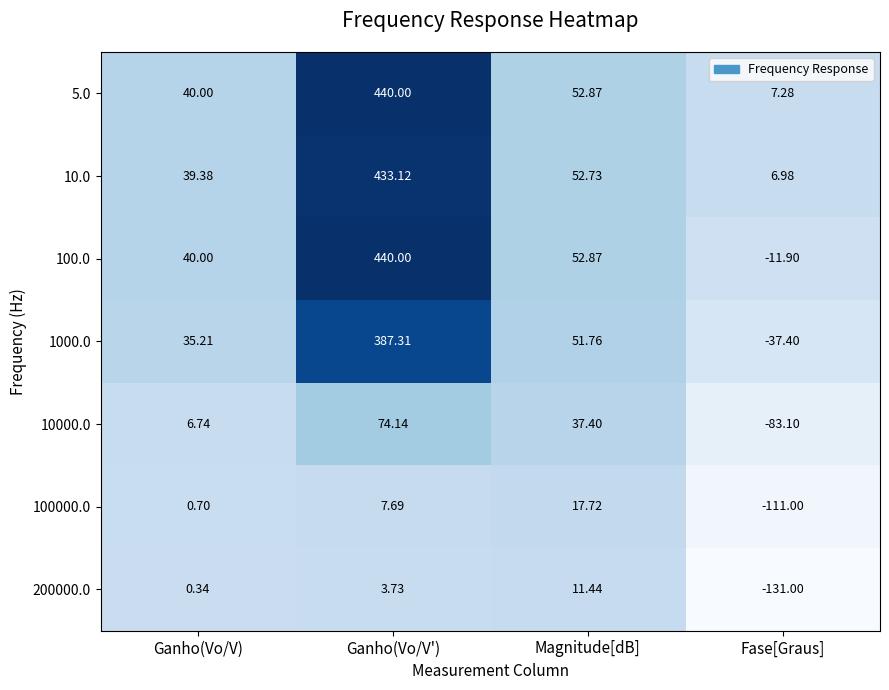

Which category has the highest value across all series?

Ganho(Vo/V')